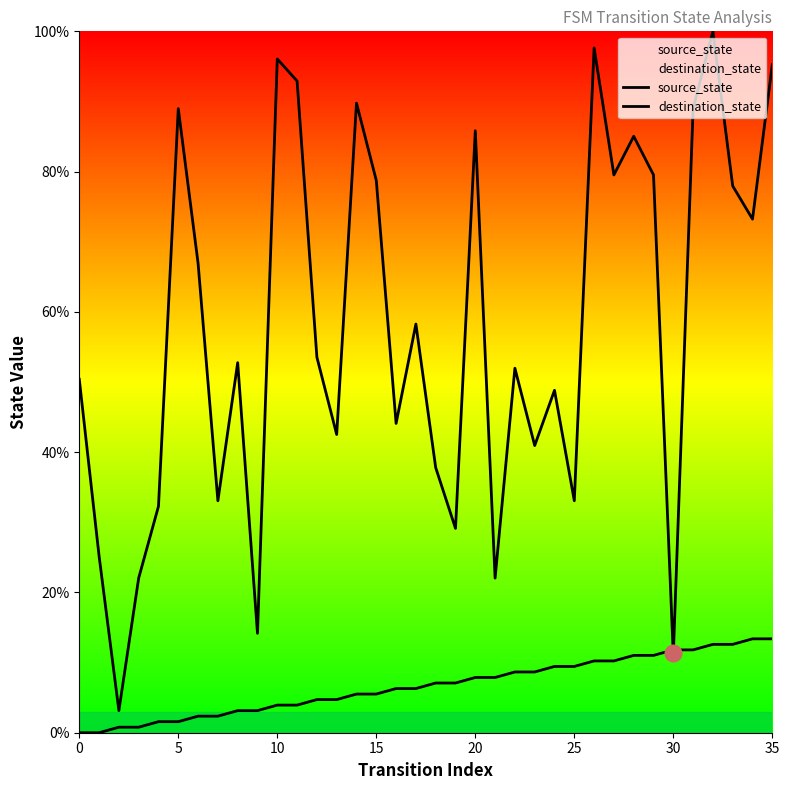

After their last crossing, which series has the higher values: destination_state or source_state?

destination_state